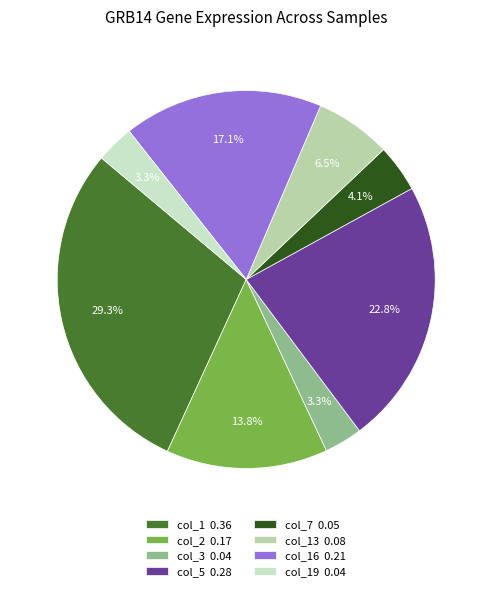

Which category has the biggest portion of the pie?

col_1 0.36